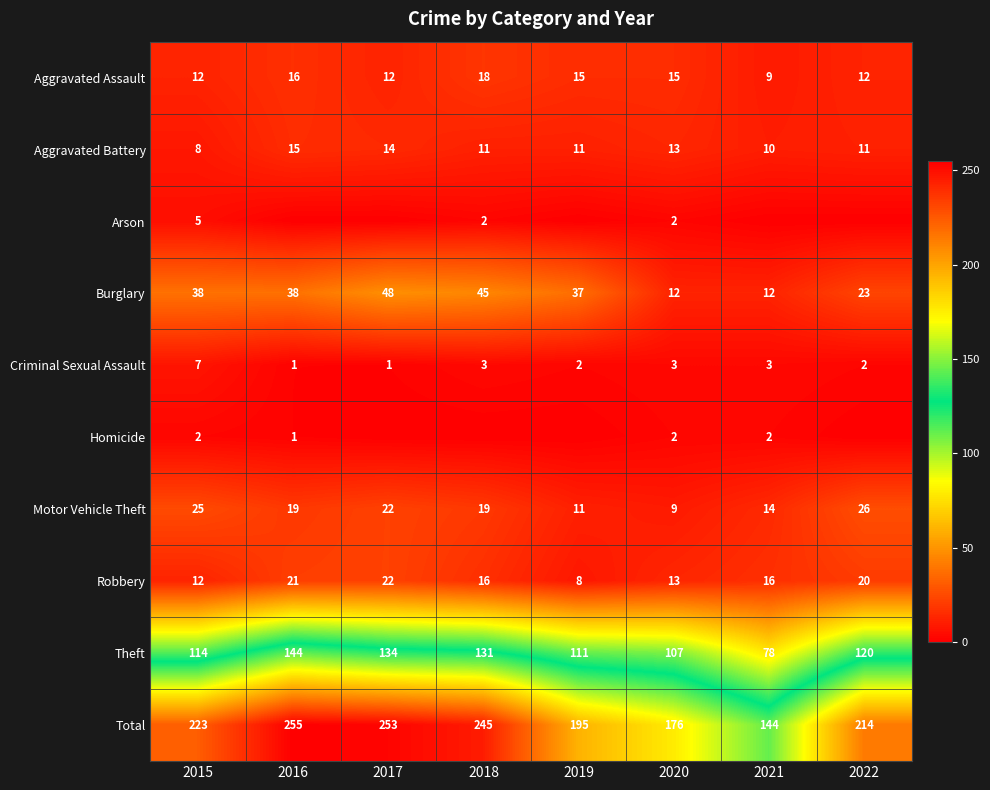

How many data points in Burglary are less than 38?

4